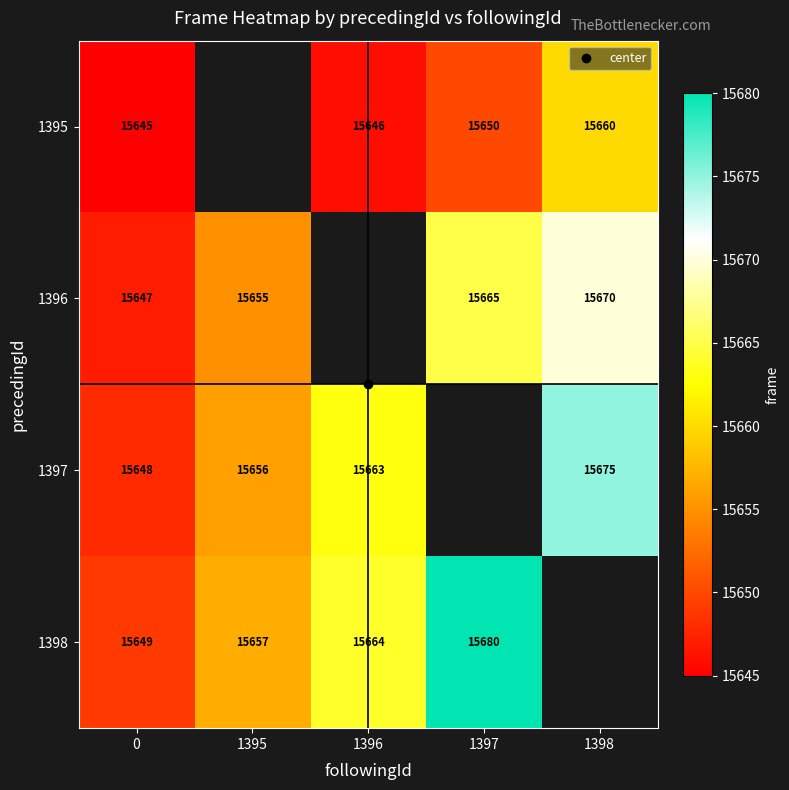

Between 1396 and 1397, which is larger?

1397